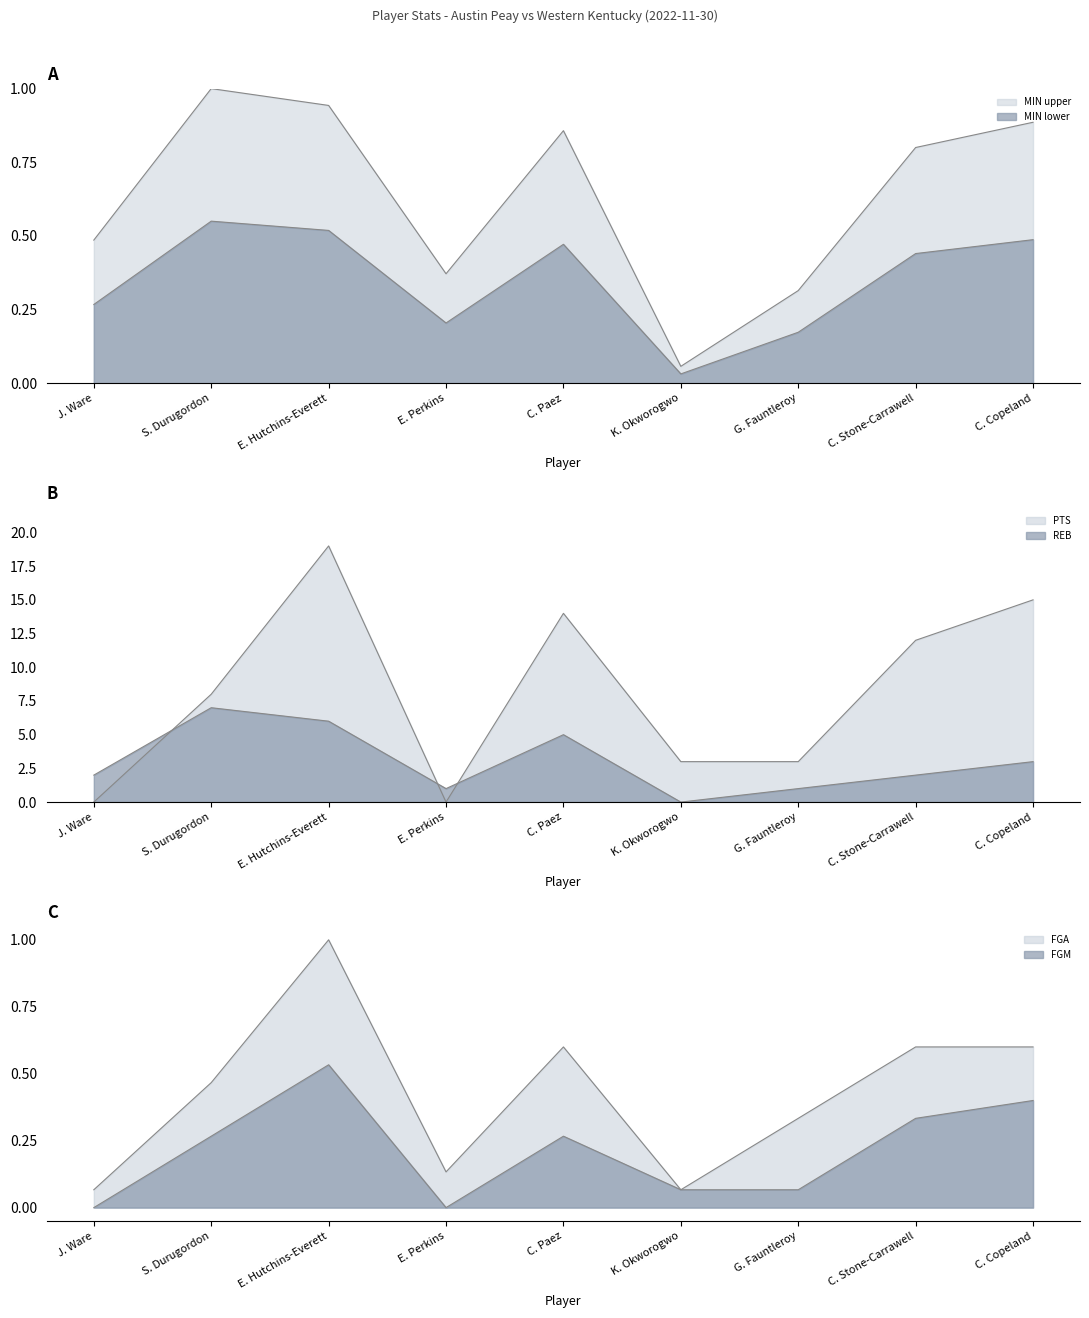

What is the difference between the FGM values at K. Okworogwo and C. Copeland?

0.3